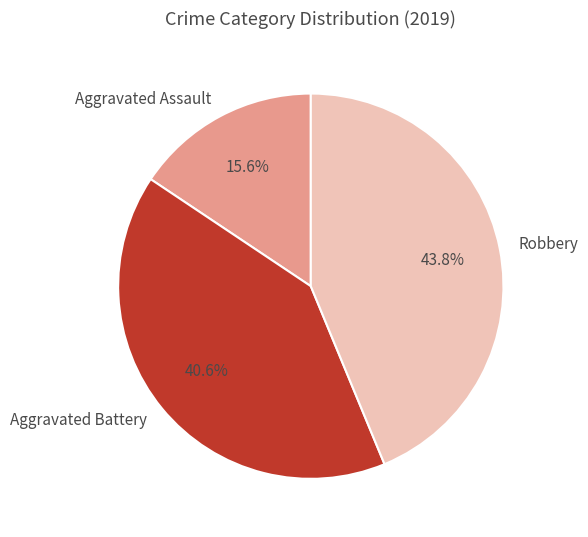

Rank the categories by value from highest to lowest.

Robbery, Aggravated Battery, Aggravated Assault